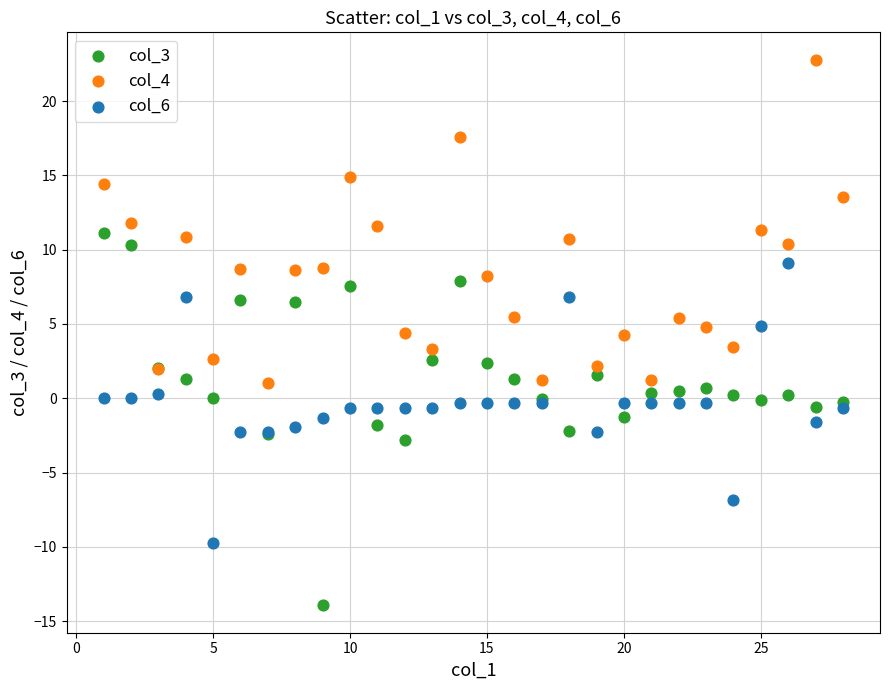

Which series contains the highest Y value?

col_4